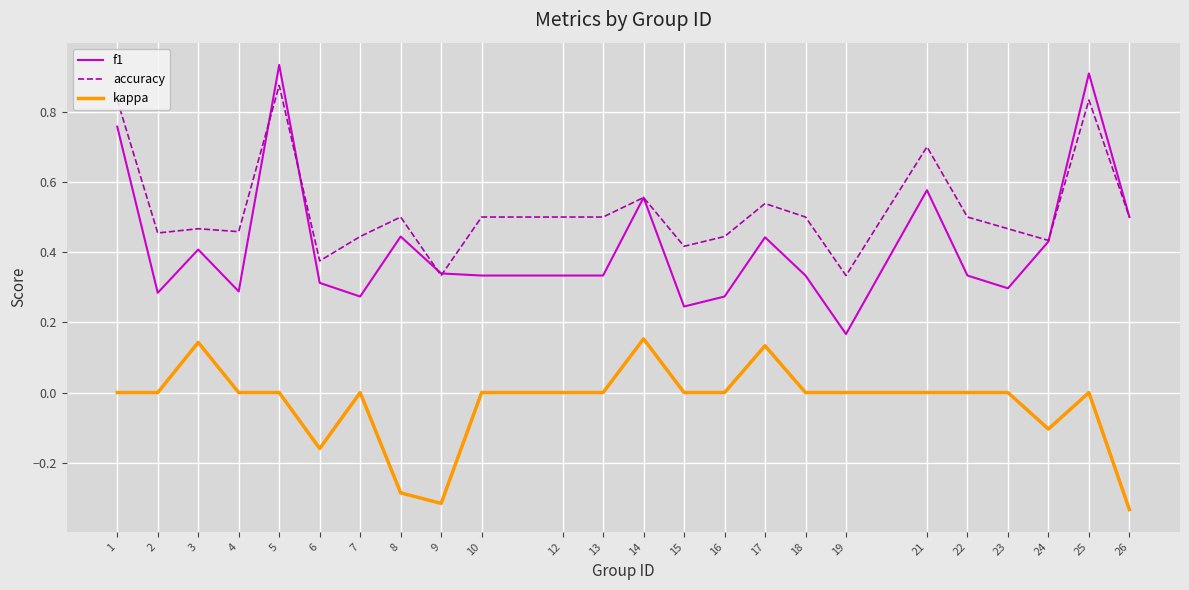

True or false: kappa and f1 intersect in this chart.

False